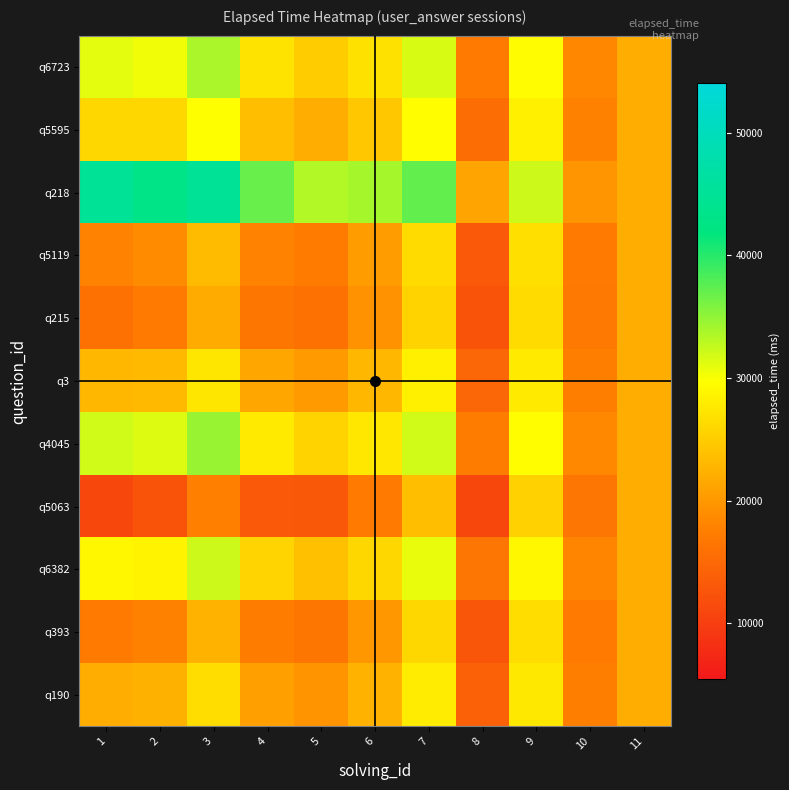

Reading left to right, transcribe all the data shown in this chart.

q6723: 1=31000	2=30500	3=33800	4=27100	5=25000	6=27000	7=31600	8=17000	9=29400	10=18400	11=22000
q5595: 1=26000	2=26000	3=29800	4=23600	5=22000	6=24500	7=29600	8=15500	9=28400	10=17900	11=22000
q218: 1=45000	2=43100	3=45000	4=36900	5=33400	6=34000	7=37200	8=21200	9=32200	10=19800	11=22000
q5119: 1=18000	2=18800	3=23400	4=18000	5=17200	6=20500	7=26400	8=13100	9=26800	10=17100	11=22000
q215: 1=16000	2=17000	3=21800	4=16600	5=16000	6=19500	7=25600	8=12500	9=26400	10=16900	11=22000
q3: 1=23000	2=23300	3=27400	4=21500	5=20200	6=23000	7=28400	8=14600	9=27800	10=17600	11=22000
q4045: 1=32000	2=31400	3=34600	4=27800	5=25600	6=27500	7=32000	8=17300	9=29600	10=18500	11=22000
q5063: 1=11000	2=12500	3=17800	4=13100	5=13000	6=17000	7=23600	8=11000	9=25400	10=16400	11=22000
q6382: 1=29000	2=28700	3=32200	4=25700	5=23800	6=26000	7=30800	8=16400	9=29000	10=18200	11=22000
q393: 1=17000	2=17900	3=22600	4=17300	5=16600	6=20000	7=26000	8=12800	9=26600	10=17000	11=22000
q190: 1=22000	2=22400	3=26600	4=20800	5=19600	6=22500	7=28000	8=14300	9=27600	10=17500	11=22000